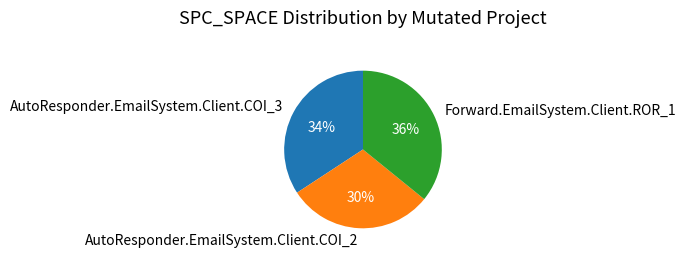

What is the largest slice in the pie chart?

Forward.EmailSystem.Client.ROR_1